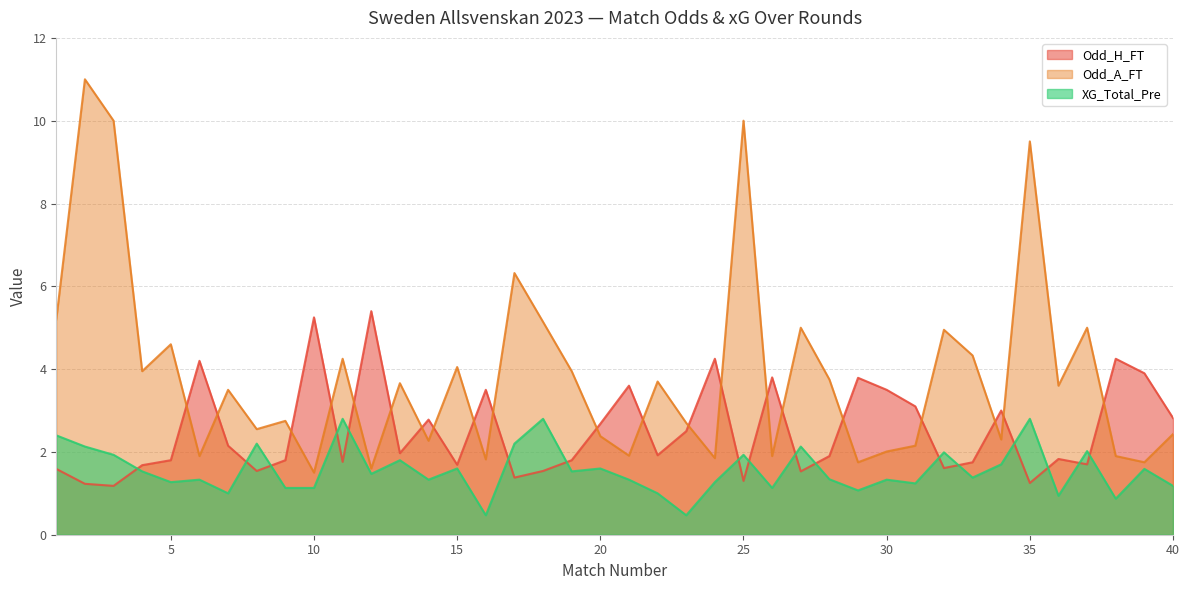

What is the maximum value shown in the chart?

11.0